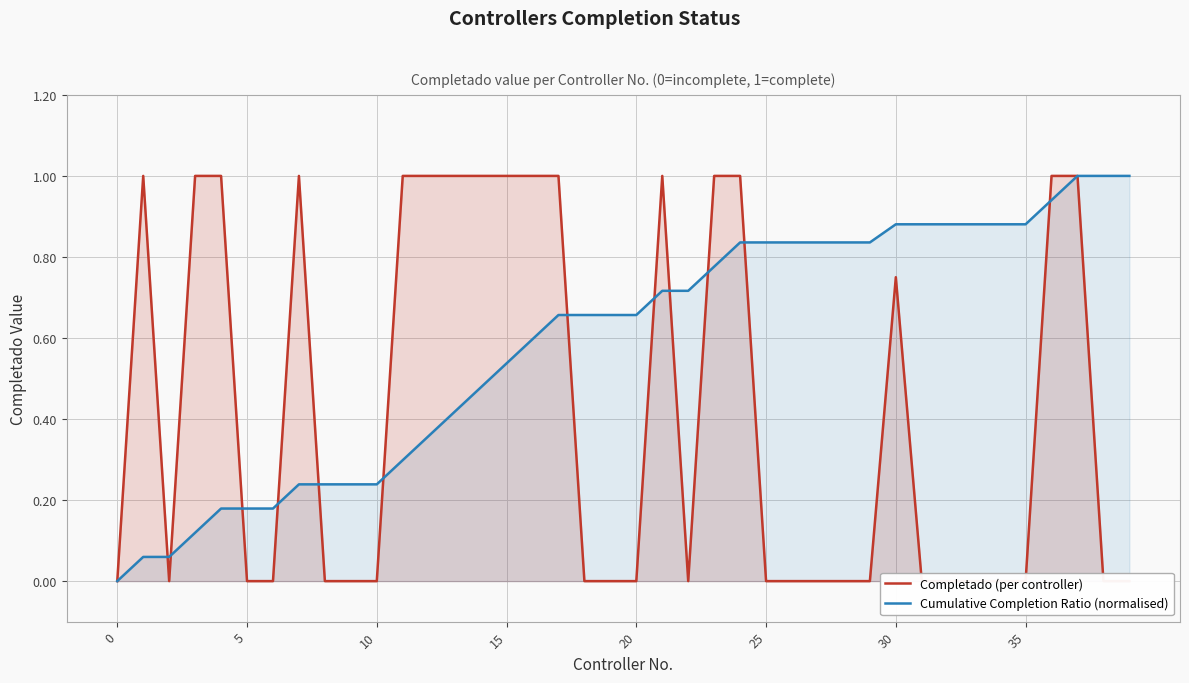

Is the value of Cumulative Completion Ratio (normalised) at 11 greater than the value of Completado (per controller) at 17?

No